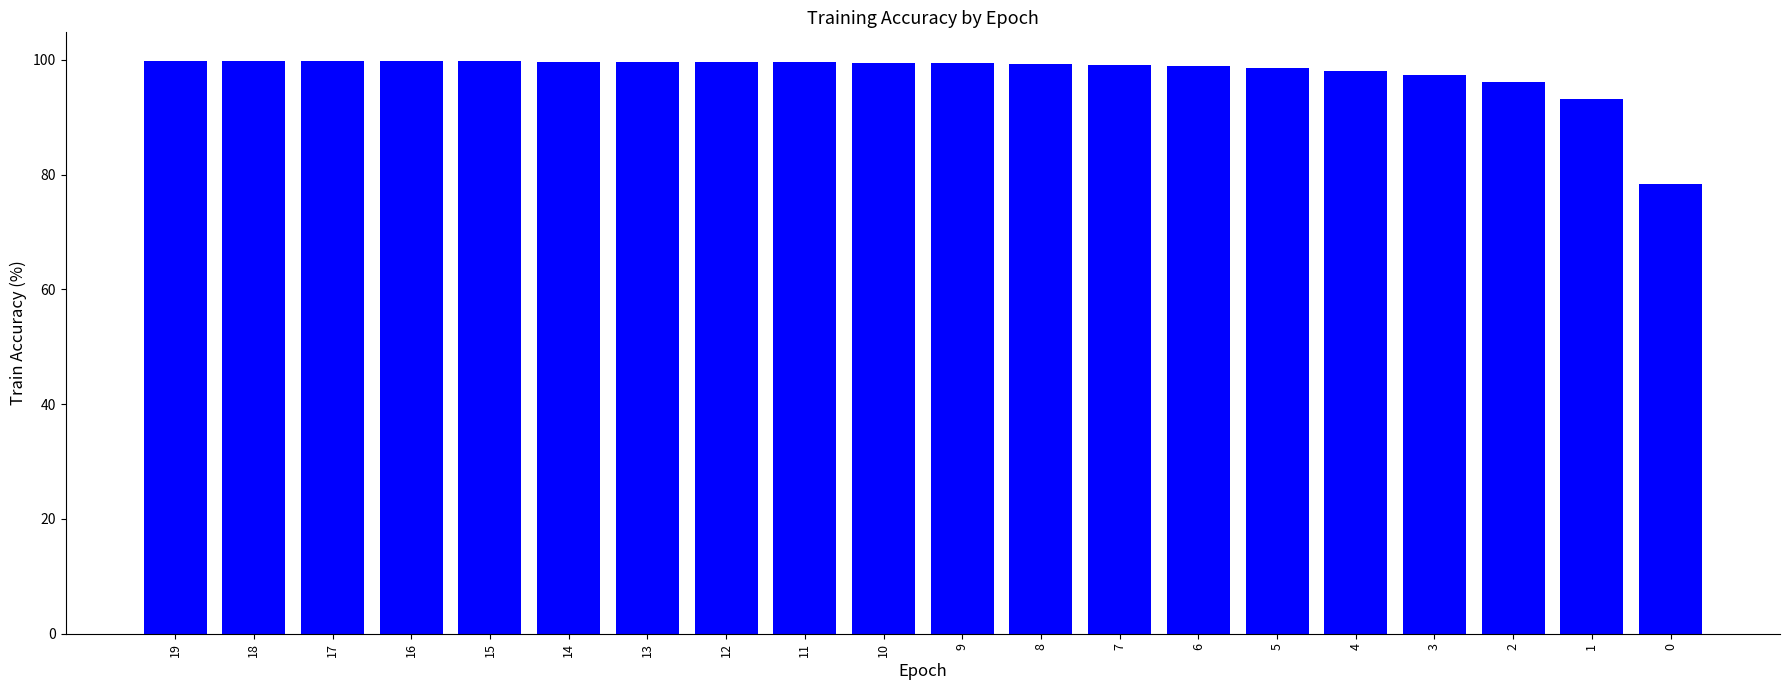

Read the value at 4.

98.1